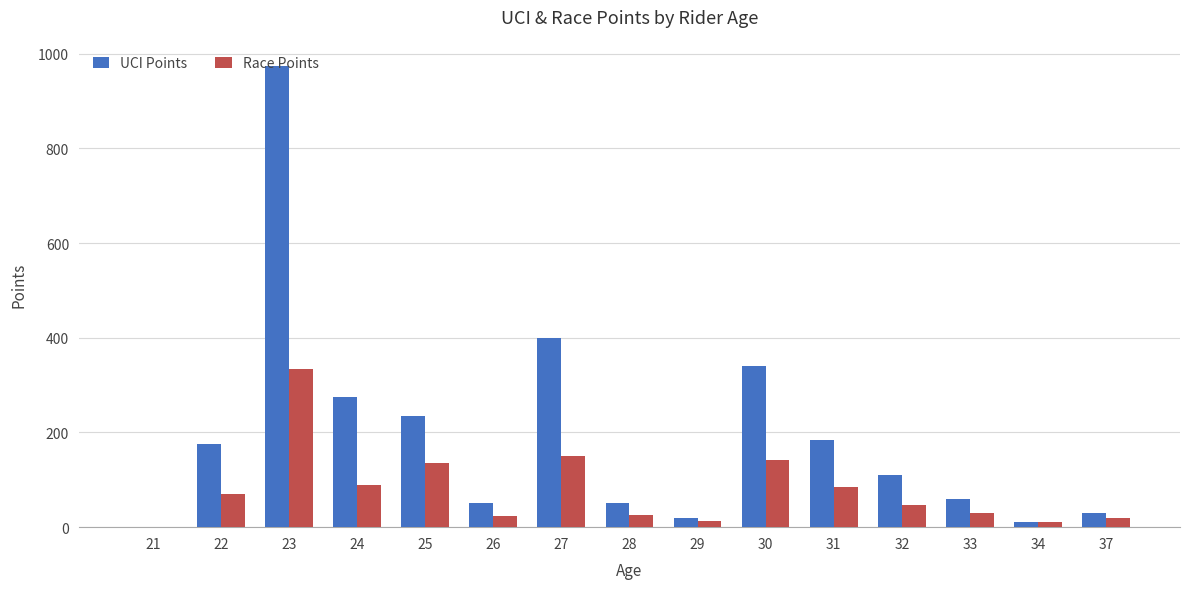

What is the approximate value of UCI Points at 22, to the nearest 10?

180